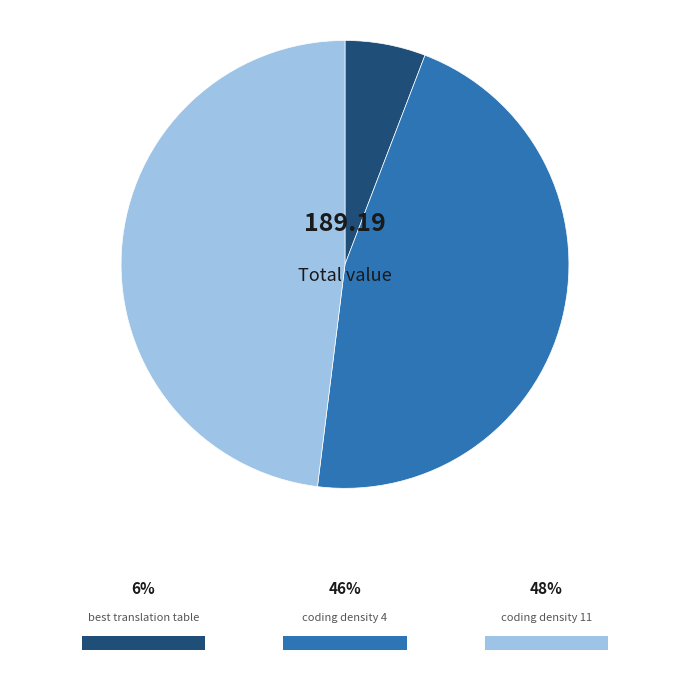

Is there any slice that represents more than half of the pie?

No